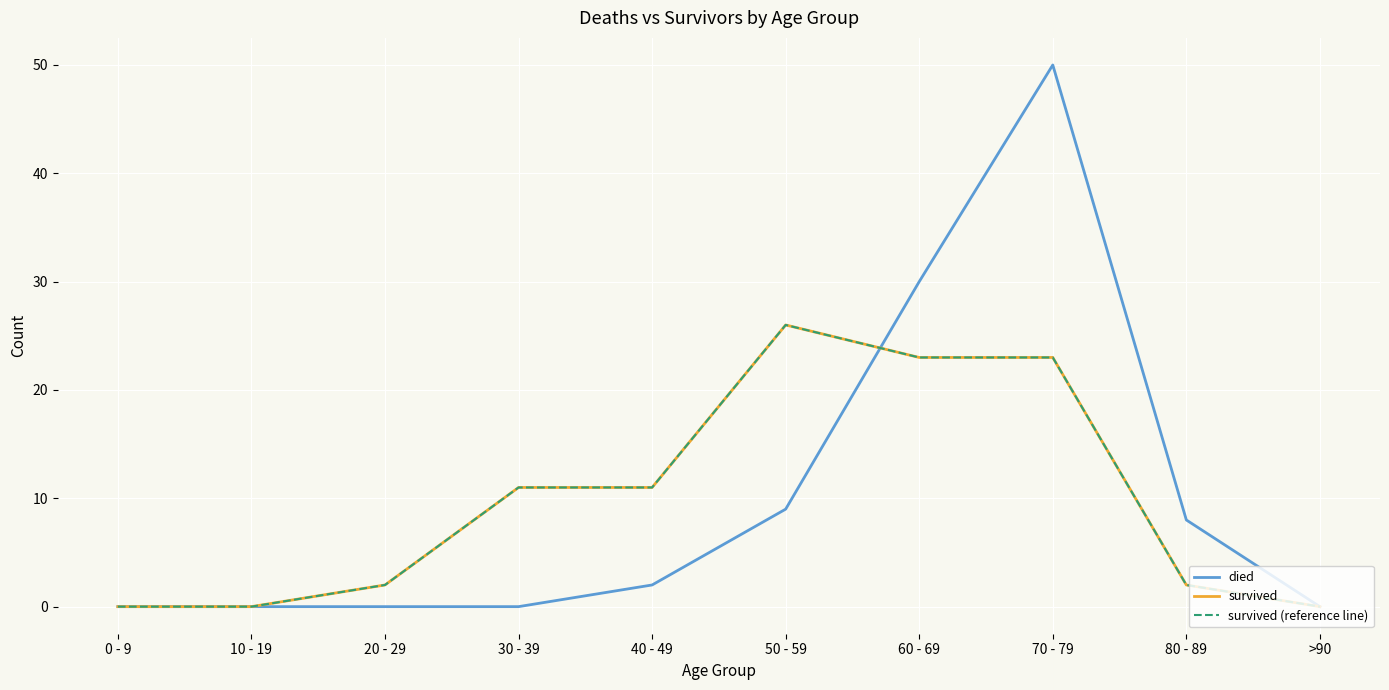

The survived series shows 0 at 0 - 9. True or false?

True